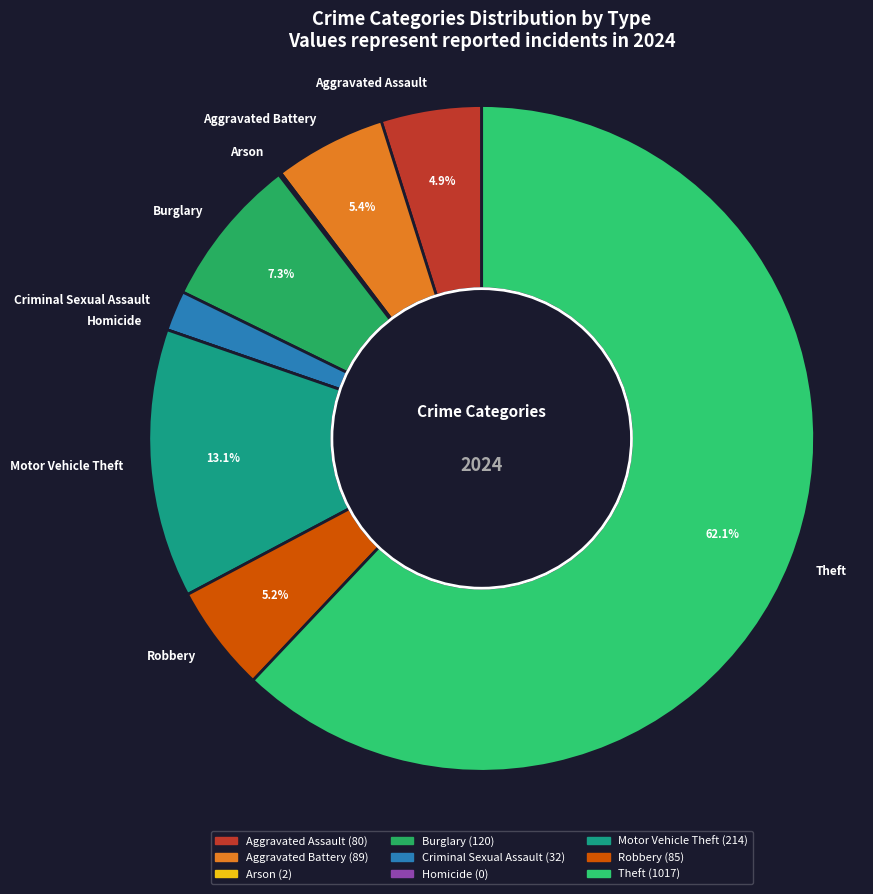

What percentage is NOT represented by Burglary?

92.7%